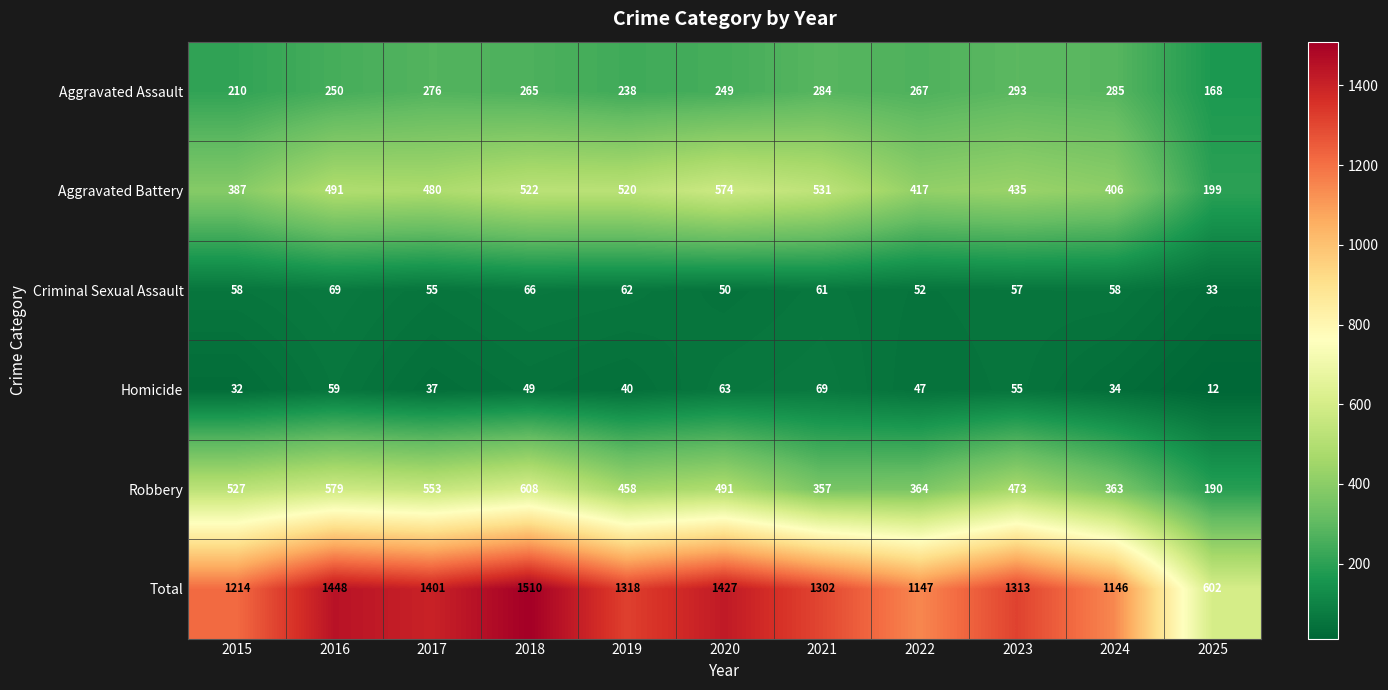

Which series has the largest total across all categories?

Total